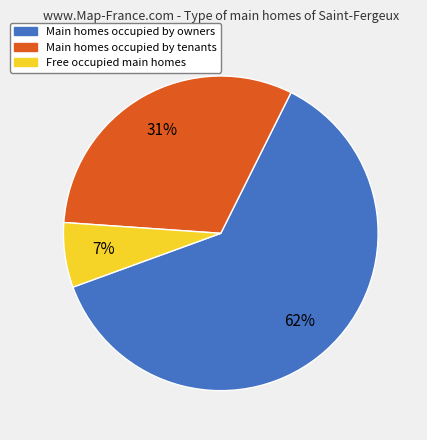

To the nearest percent, what is the average slice percentage?

33%